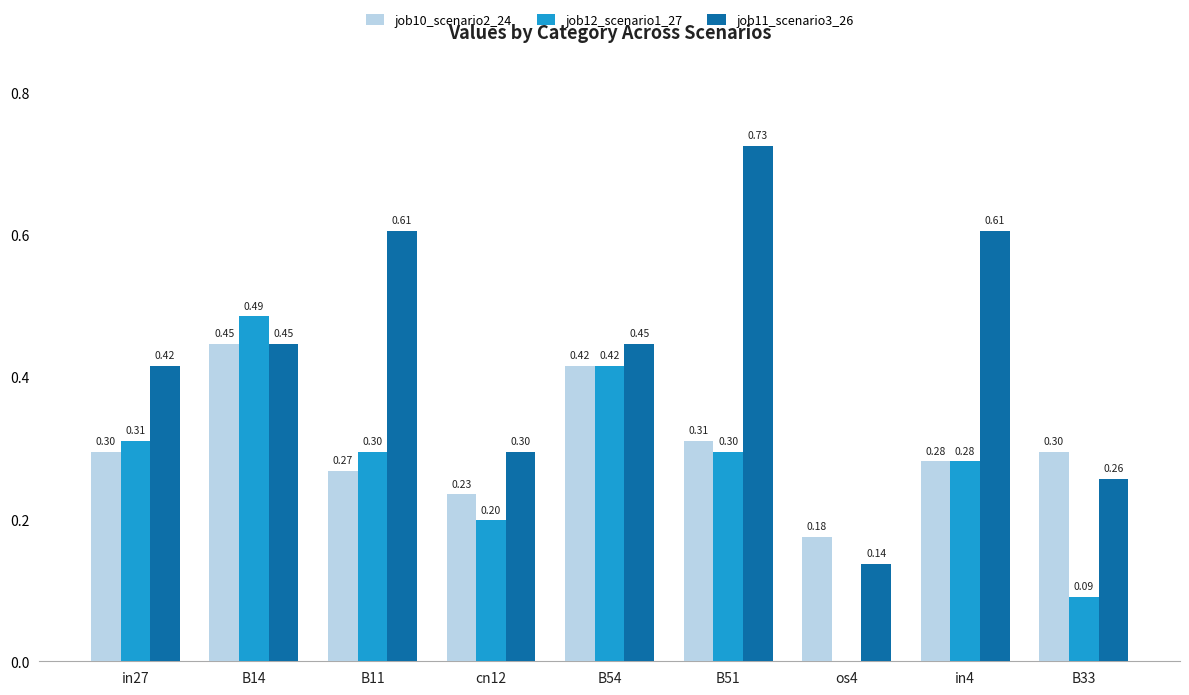

Is it true that job10_scenario2_24 equals 0.2 at cn12?

True